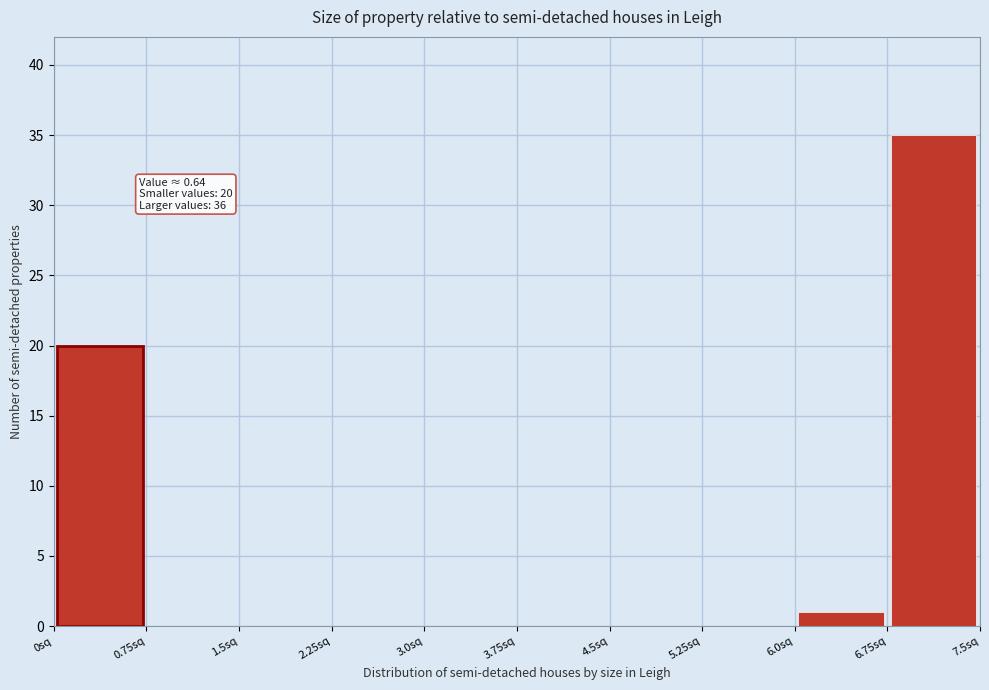

Which range on the x-axis has the tallest bar?

6.75 to 7.50